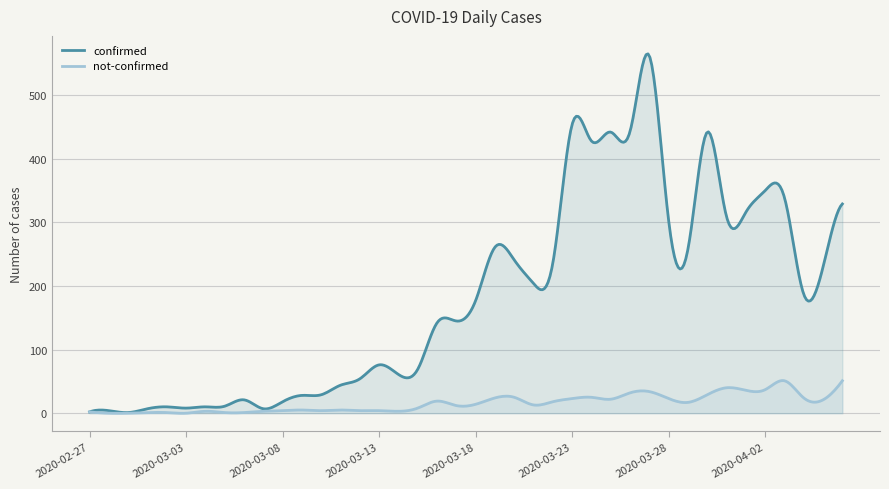

What are all the series names shown in the legend?

confirmed, not-confirmed